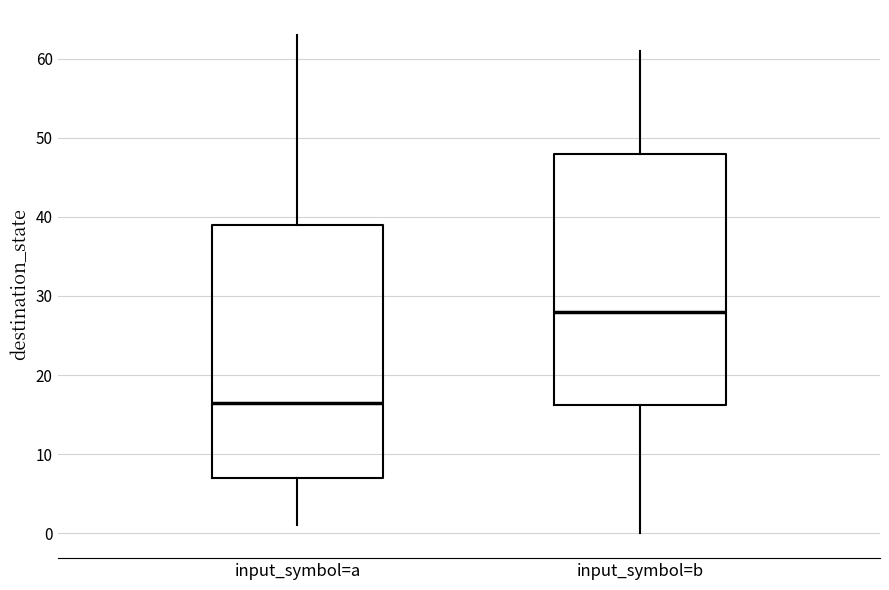

Reading left to right, transcribe this box plot: for each box, give where its median line is, the range the box spans, and where its two whiskers end, as read against the y-axis. The values are not printed on the chart, so give them approximately, as read against the axis.

input_symbol=a: median 17, box 7 to 39, whiskers 1 to 63
input_symbol=b: median 28, box 16 to 48, whiskers 0 to 61